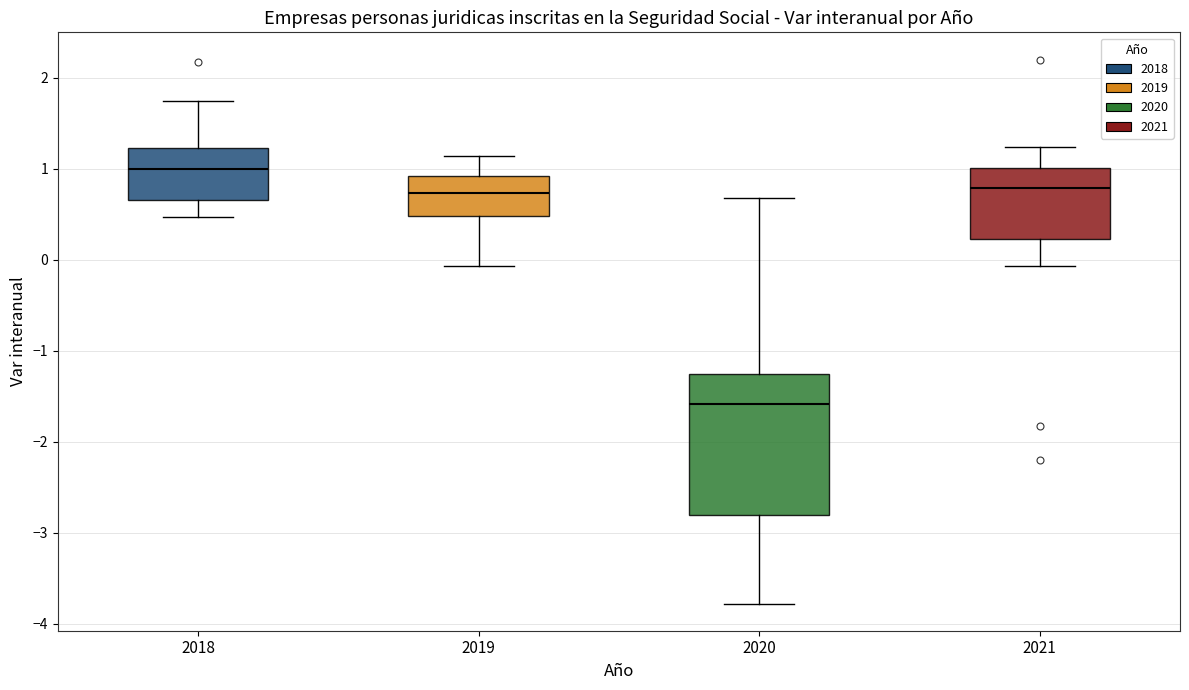

Comparing the boxes themselves (not the whiskers), which one is the tallest?

2020